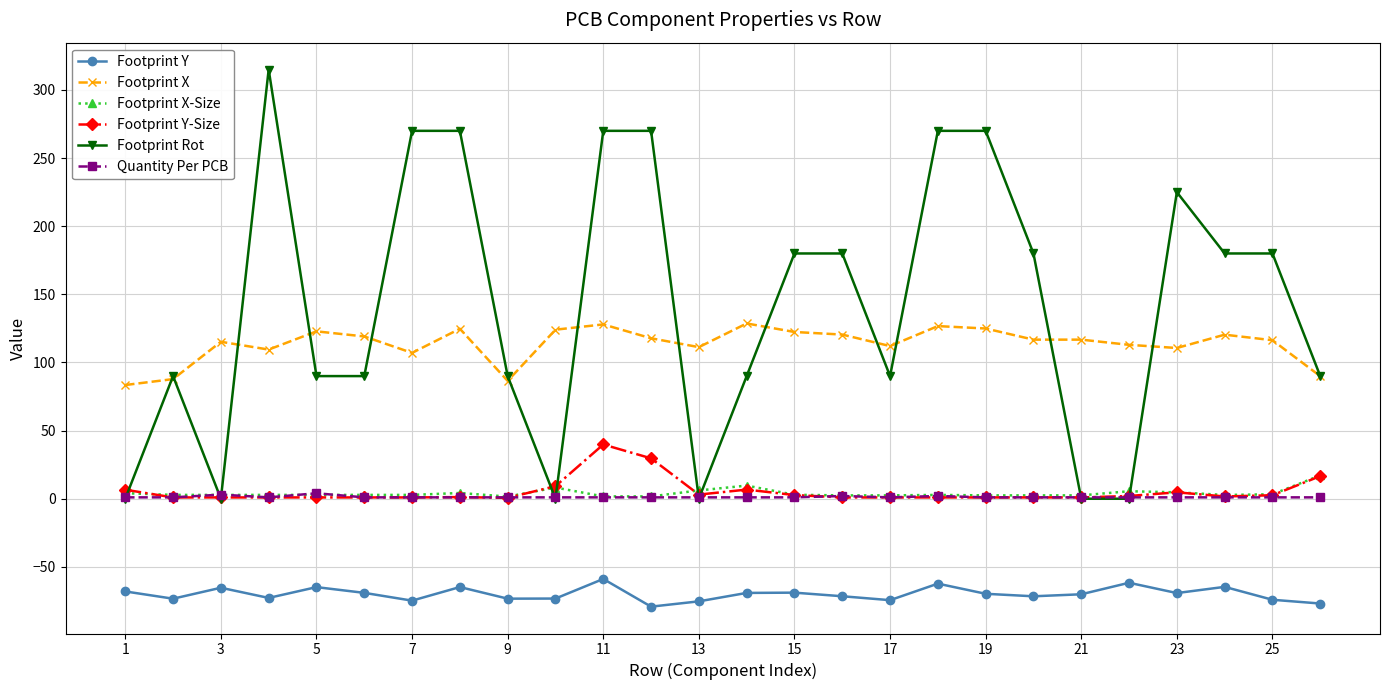

What is the maximum value shown in the chart?

315.0